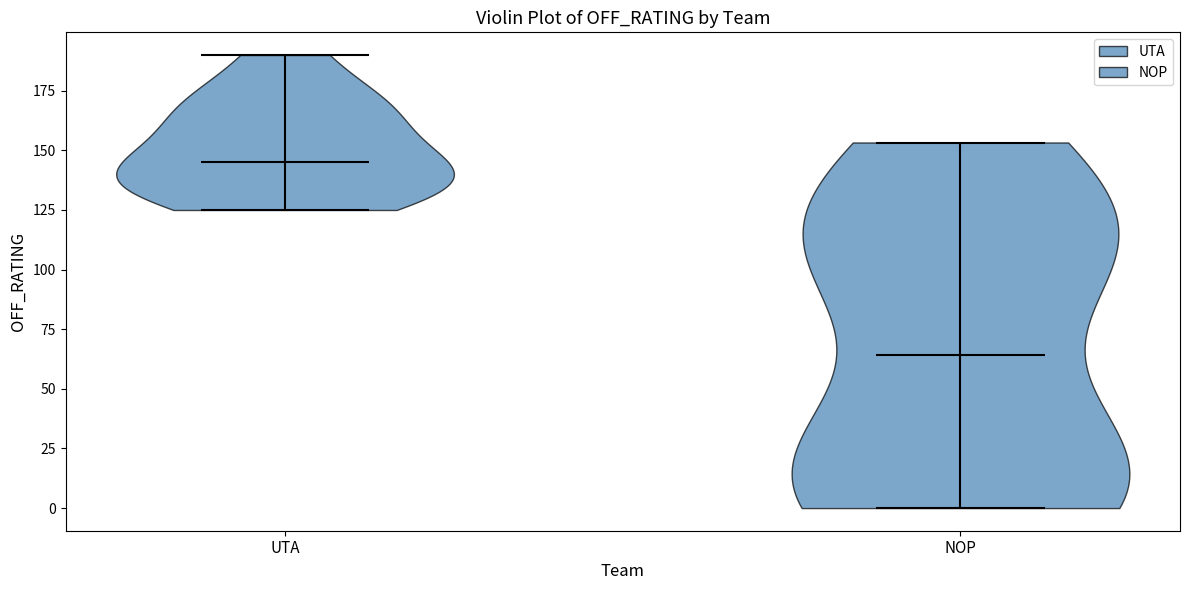

Reading left to right, read every violin against the y-axis: where its median line is, and the lowest and highest points it reaches. The values are not printed on the chart, so give them approximately, as read against the axis.

UTA: median line 145, lowest point 125, highest point 190
NOP: median line 65, lowest point 0, highest point 155